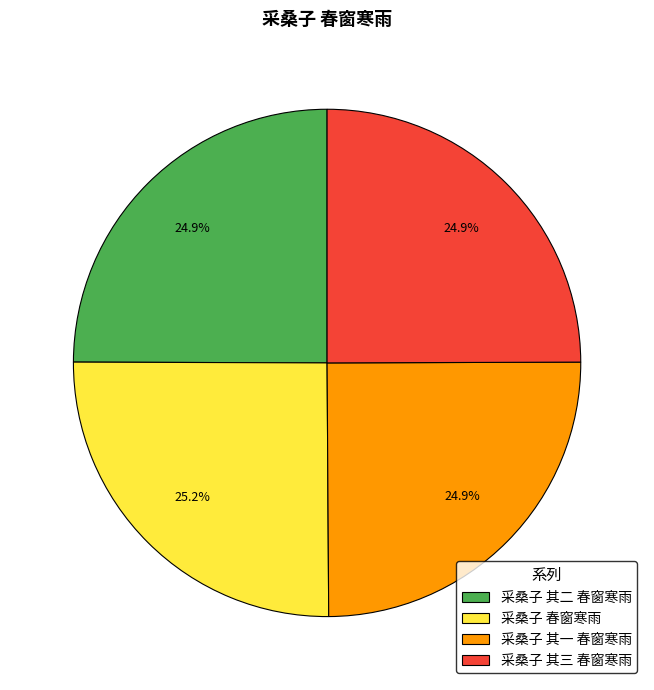

What percentage is NOT represented by 采桑子 春窗寒雨?

74.8%